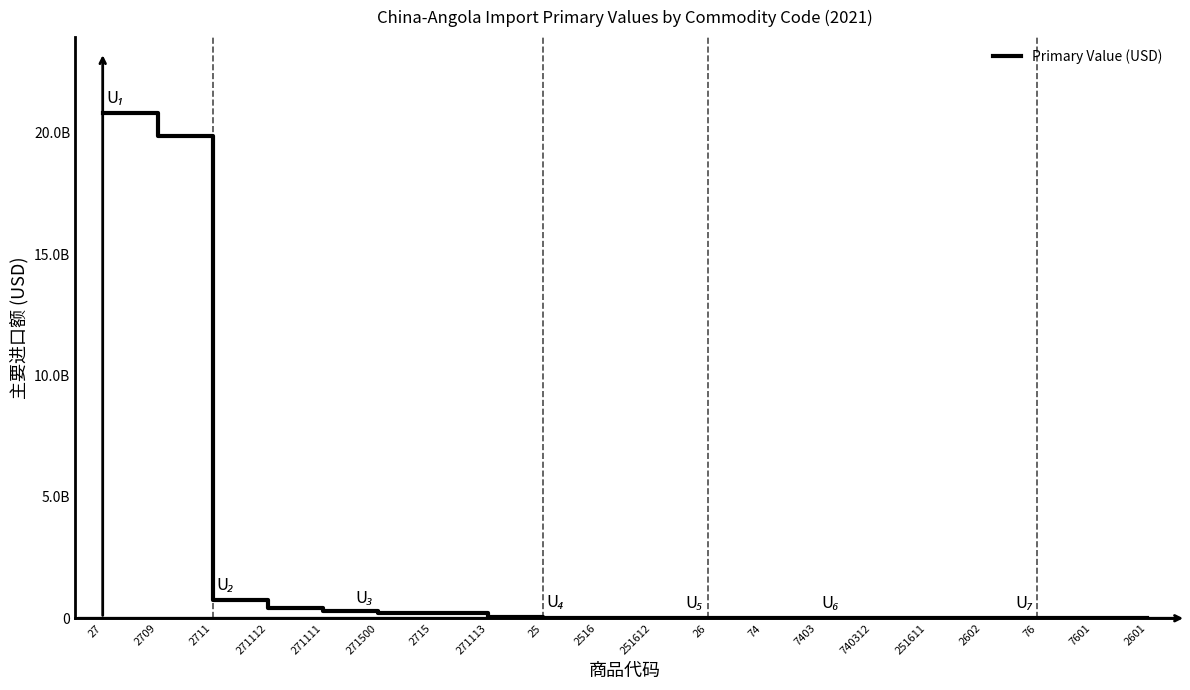

Does the chart have visible grid lines?

No